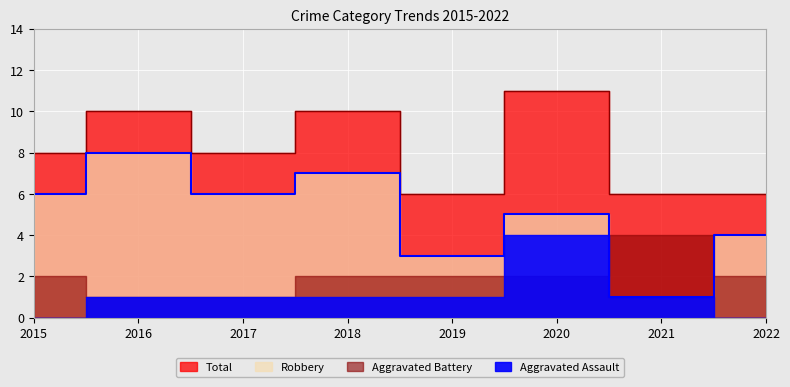

How many values in the Robbery series exceed 6?

2